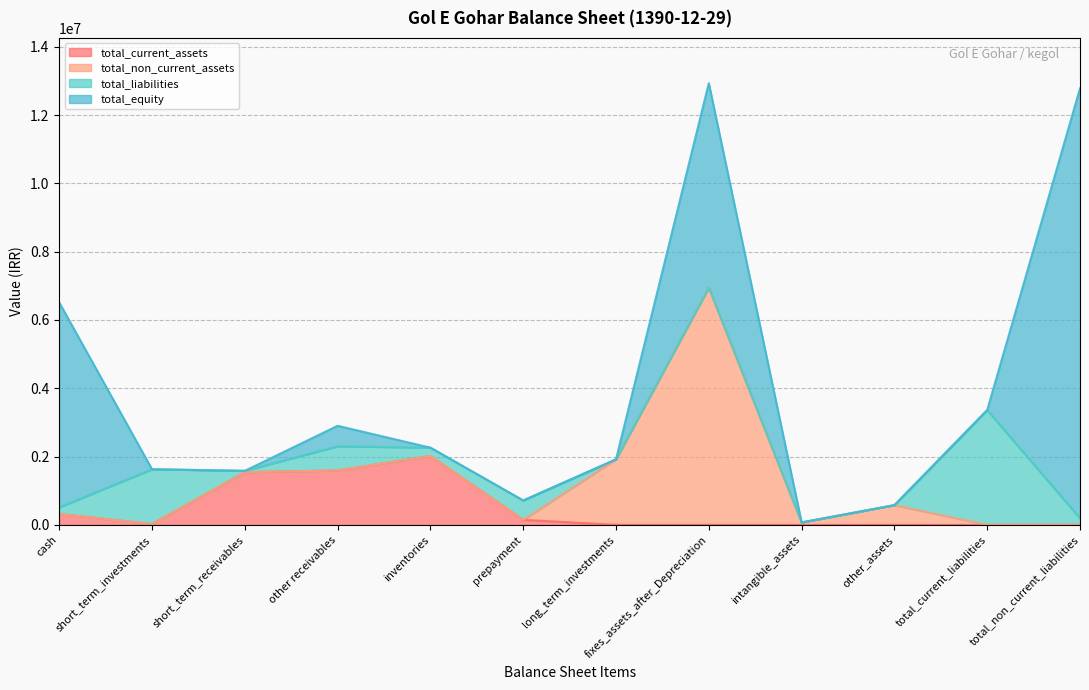

What is the highest value of the total_current_assets series?

2015394